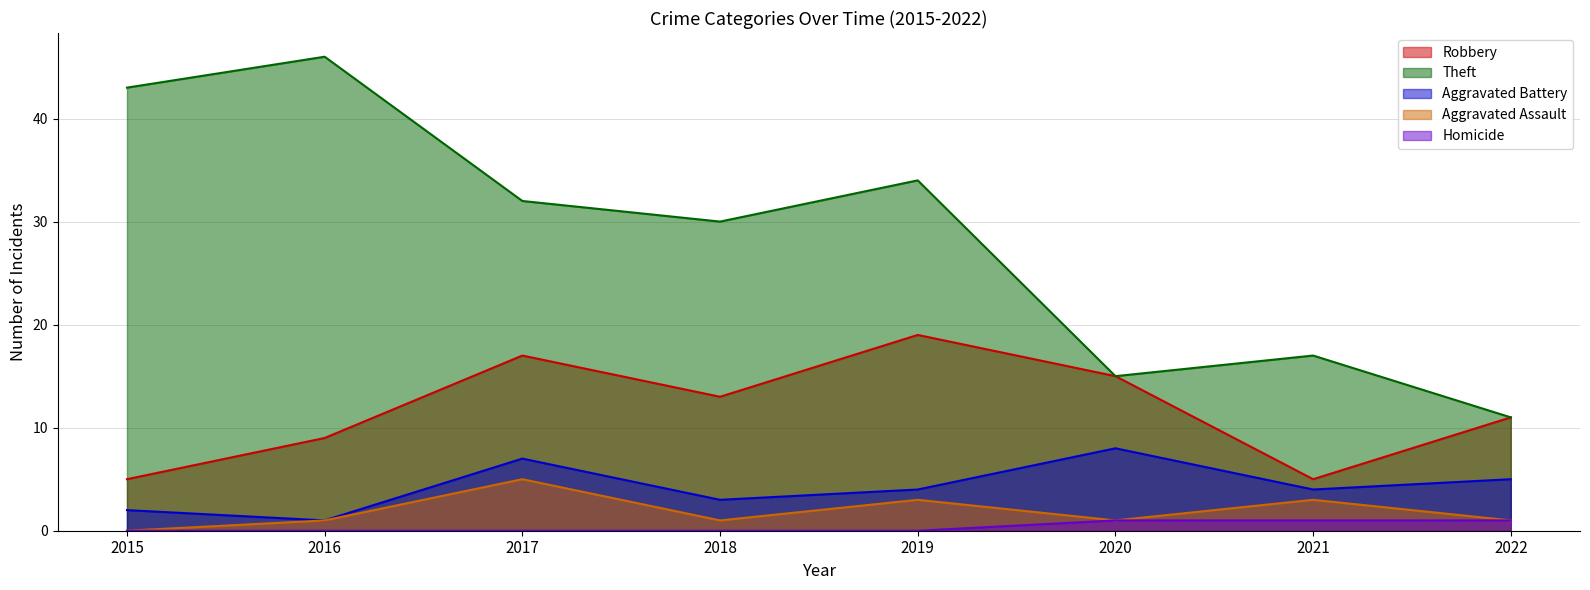

At which category does Aggravated Assault reach its first local peak?

2017